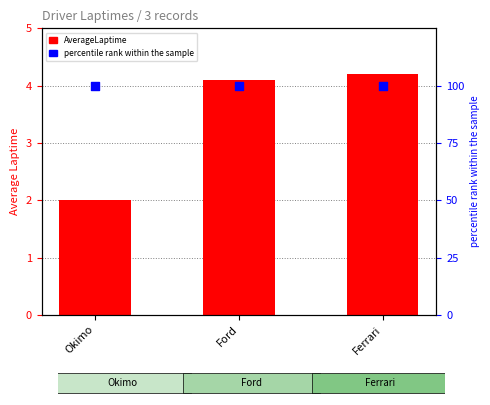

What are all the series names shown in the legend?

AverageLaptime, percentile rank within the sample